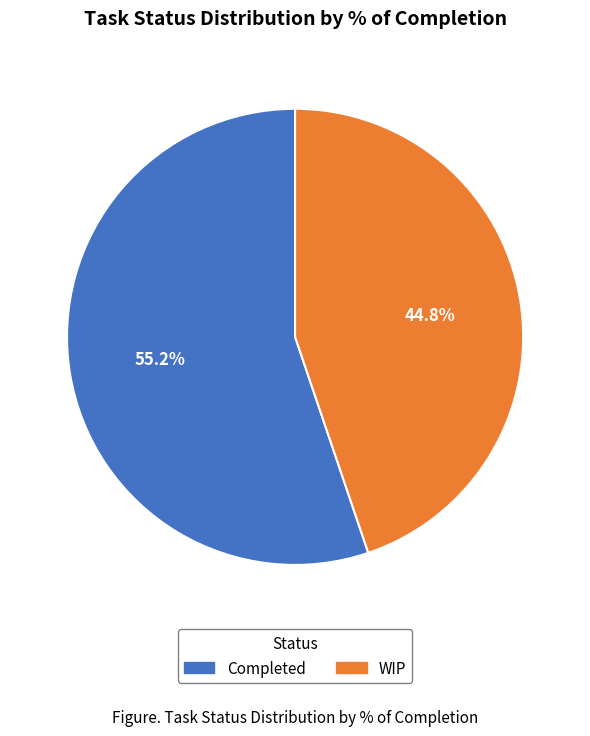

Rank the categories by value from lowest to highest.

WIP, Completed